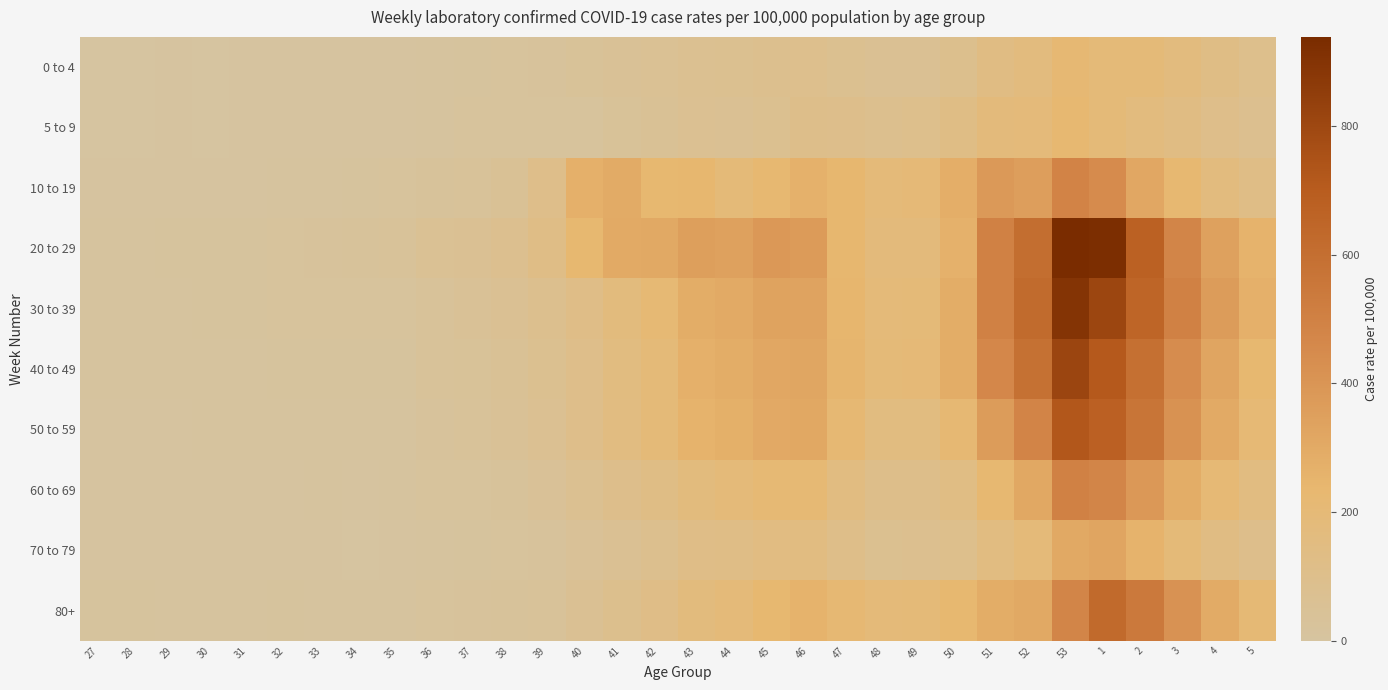

Reading left to right, transcribe all the data shown in this chart.

0 to 4: 27=2.7	28=2.9	29=3.8	30=3.3	31=4.3	32=5.5	33=5.2	34=5.3	35=5.8	36=9.6	37=13.1	38=18.5	39=23.7	40=38.5	41=49.1	42=56.9	43=71.0	44=73.9	45=84.9	46=91.9	47=74.7	48=59.9	49=61.3	50=88.1	51=142.5	52=167.5	53=217.2	1=192.7	2=192.0	3=166.9	4=129.6	5=97.8
5 to 9: 27=2.4	28=2.9	29=3.7	30=3.3	31=3.8	32=3.8	33=5.0	34=4.2	35=5.2	36=10.2	37=20.2	38=19.2	39=18.2	40=22.0	41=37.3	42=52.5	43=67.0	44=65.2	45=80.5	46=103.3	47=101.8	48=87.5	49=95.8	50=131.6	51=179.3	52=185.0	53=230.4	1=197.9	2=164.6	3=139.8	4=107.7	5=83.1
10 to 19: 27=4.1	28=4.8	29=5.0	30=7.3	31=7.2	32=8.2	33=10.4	34=12.0	35=18.1	36=27.3	37=36.1	38=53.4	39=108.1	40=268.5	41=293.7	42=231.7	43=239.7	44=196.8	45=230.3	46=264.9	47=236.2	48=189.8	49=198.5	50=279.5	51=382.2	52=357.2	53=487.4	1=445.8	2=312.8	3=227.9	4=166.6	5=127.2
20 to 29: 27=9.1	28=9.6	29=11.6	30=13.3	31=14.3	32=17.3	33=23.3	34=26.9	35=31.1	36=56.3	37=62.2	38=82.5	39=126.7	40=231.1	41=300.5	42=305.4	43=354.2	44=344.5	45=386.9	46=372.8	47=238.4	48=176.6	49=178.2	50=265.1	51=499.6	52=604.2	53=938.9	1=926.6	2=671.2	3=479.2	4=342.6	5=253.2
30 to 39: 27=9.4	28=9.6	29=10.6	30=11.1	31=13.2	32=14.7	33=17.1	34=16.4	35=19.5	36=36.6	37=45.1	38=63.0	39=84.8	40=124.7	41=170.3	42=213.2	43=289.6	44=299.2	45=336.5	46=333.5	47=244.9	48=190.4	49=195.3	50=286.2	51=496.2	52=622.1	53=897.2	1=807.8	2=649.2	3=500.0	4=367.4	5=270.8
40 to 49: 27=8.7	28=8.4	29=8.5	30=10.3	31=10.9	32=12.5	33=13.0	34=12.5	35=13.8	36=29.7	37=38.2	38=55.0	39=73.6	40=108.7	41=156.6	42=196.7	43=269.3	44=287.9	45=314.5	46=322.1	47=247.9	48=195.0	49=200.8	50=286.7	51=466.7	52=590.0	53=810.8	1=714.9	2=591.8	3=442.8	4=323.6	5=232.2
50 to 59: 27=6.7	28=6.6	29=6.7	30=7.5	31=8.0	32=9.4	33=10.0	34=10.0	35=10.8	36=25.0	37=31.9	38=48.0	39=67.0	40=108.0	41=153.5	42=192.7	43=256.0	44=273.5	45=303.9	46=309.8	47=217.6	48=156.5	49=156.5	50=219.2	51=368.4	52=480.9	53=725.3	1=678.0	2=567.7	3=417.7	4=298.2	5=212.7
60 to 69: 27=5.7	28=5.1	29=5.4	30=5.7	31=6.2	32=7.0	33=7.7	34=6.9	35=7.5	36=15.4	37=20.4	38=27.5	39=43.1	40=70.7	41=101.9	42=131.1	43=171.8	44=189.9	45=215.1	46=214.5	47=148.0	48=105.0	49=104.0	50=138.4	51=228.2	52=309.3	53=496.9	1=478.2	2=387.5	3=289.7	4=210.5	5=152.5
70 to 79: 27=4.2	28=4.0	29=4.1	30=3.8	31=4.0	32=4.9	33=4.9	34=3.6	35=4.5	36=9.4	37=13.4	38=16.8	39=25.1	40=42.8	41=64.5	42=87.3	43=118.3	44=126.5	45=144.3	46=151.3	47=111.1	48=80.2	49=81.0	50=98.3	51=152.1	52=189.7	53=305.4	1=324.3	2=257.6	3=191.6	4=141.2	5=99.4
80+: 27=11.8	28=11.2	29=9.0	30=10.4	31=10.6	32=13.2	33=10.5	34=7.6	35=8.6	36=20.2	37=23.6	38=26.3	39=35.2	40=60.2	41=88.3	42=124.4	43=170.0	44=189.6	45=232.2	46=253.9	47=217.3	48=190.1	49=197.2	50=233.1	51=286.6	52=307.7	53=478.9	1=623.6	2=541.6	3=412.5	4=295.0	5=208.0